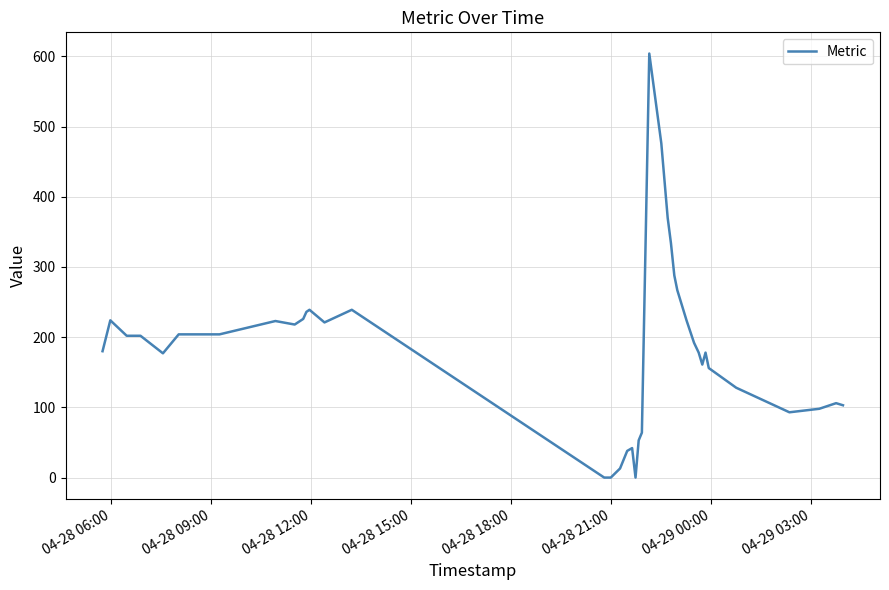

True or false: the data has more than 2 interior local peaks.

True